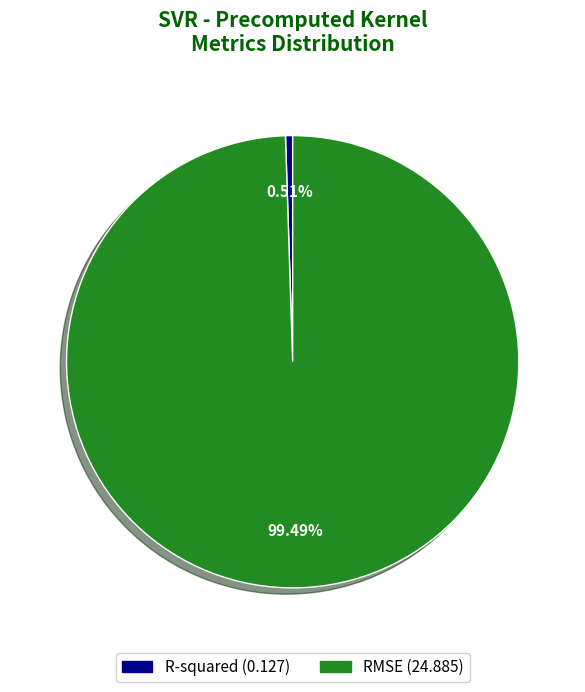

To the nearest percent, what is the average slice percentage?

50%